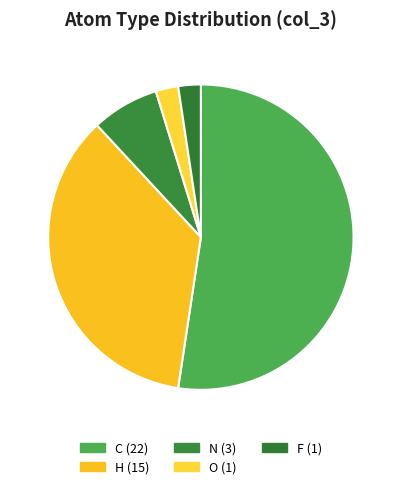

How many slices are in this pie chart?

5